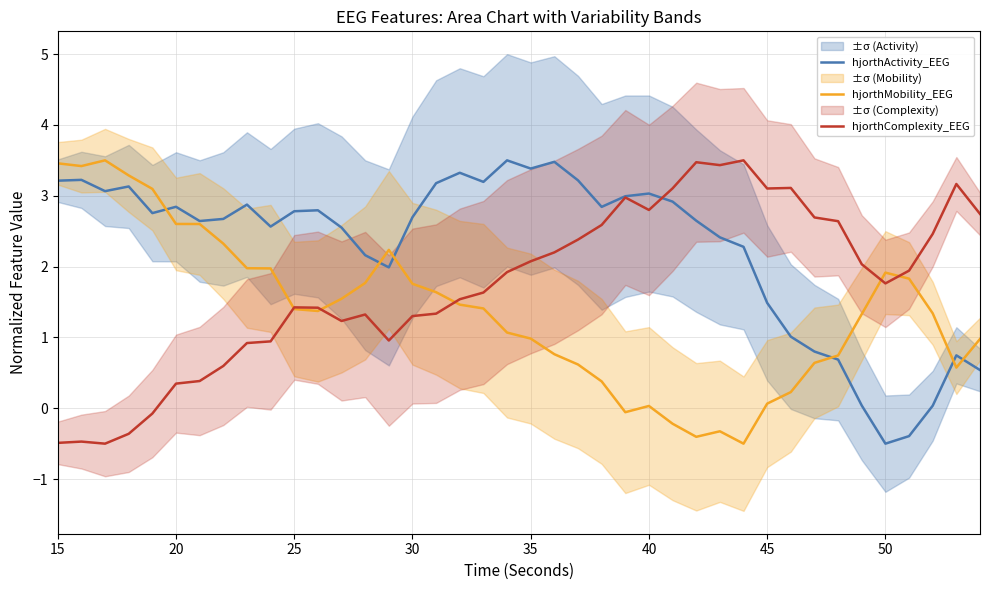

The hjorthActivity_EEG series shows 1.6 at 35. True or false?

False